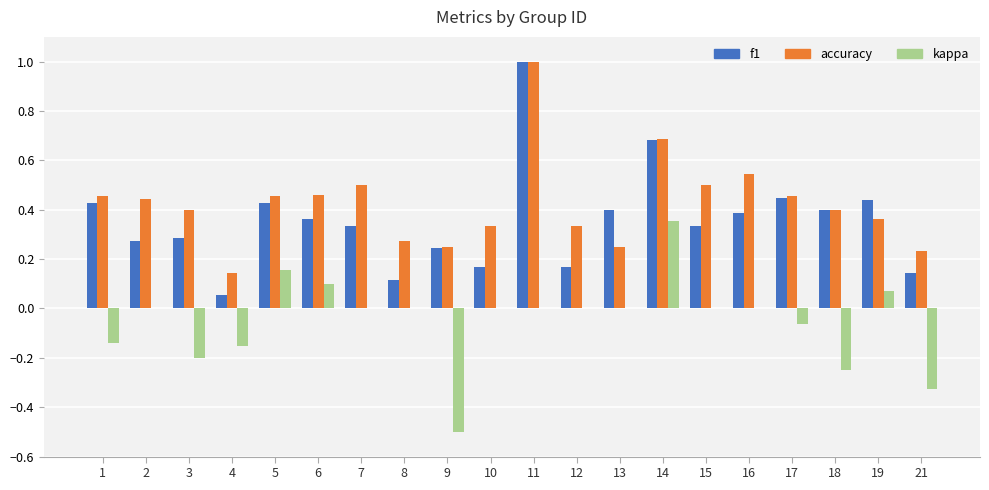

What is the sum of all f1 values?

7.1